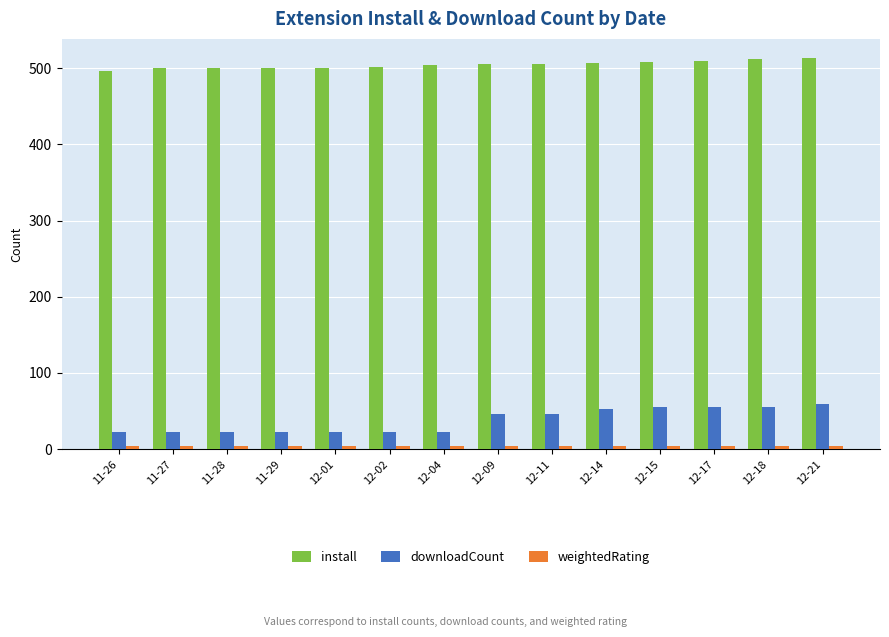

The value of install at 11-28 is 500.0. True or false?

True